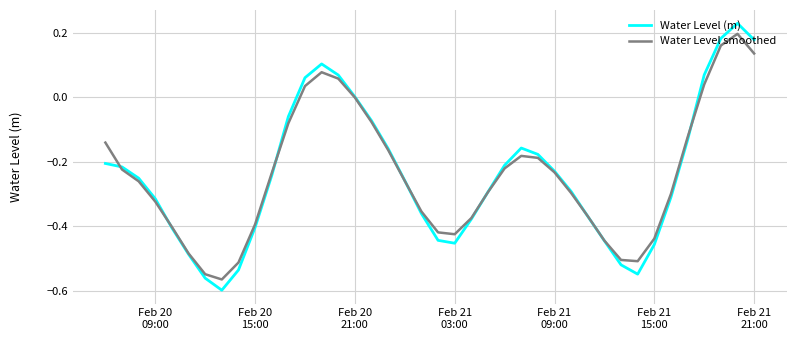

Does the chart display data point markers on the line(s)?

No